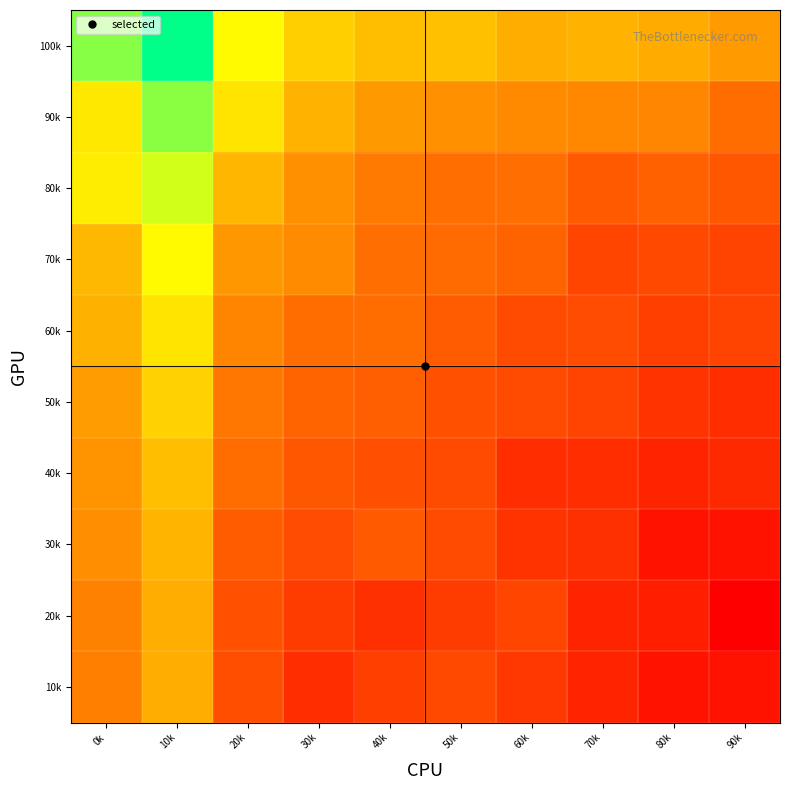

At how many categories does at least one series exceed 3?

10